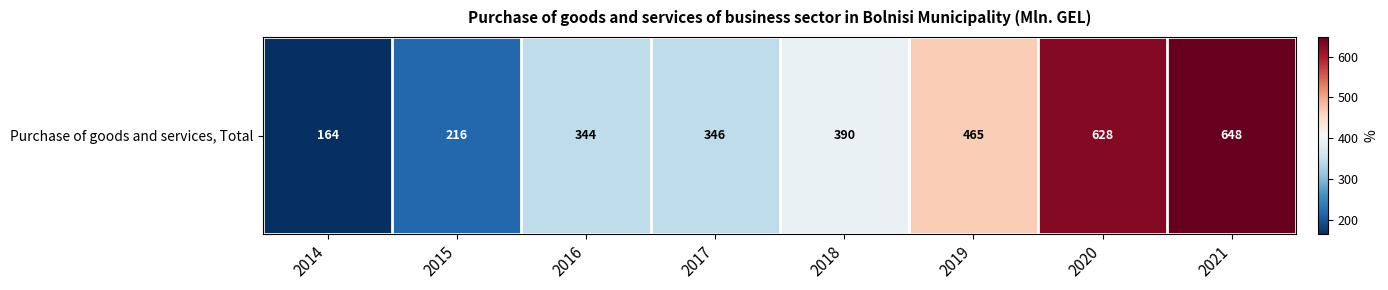

What is the approximate value at 2020?

627.6